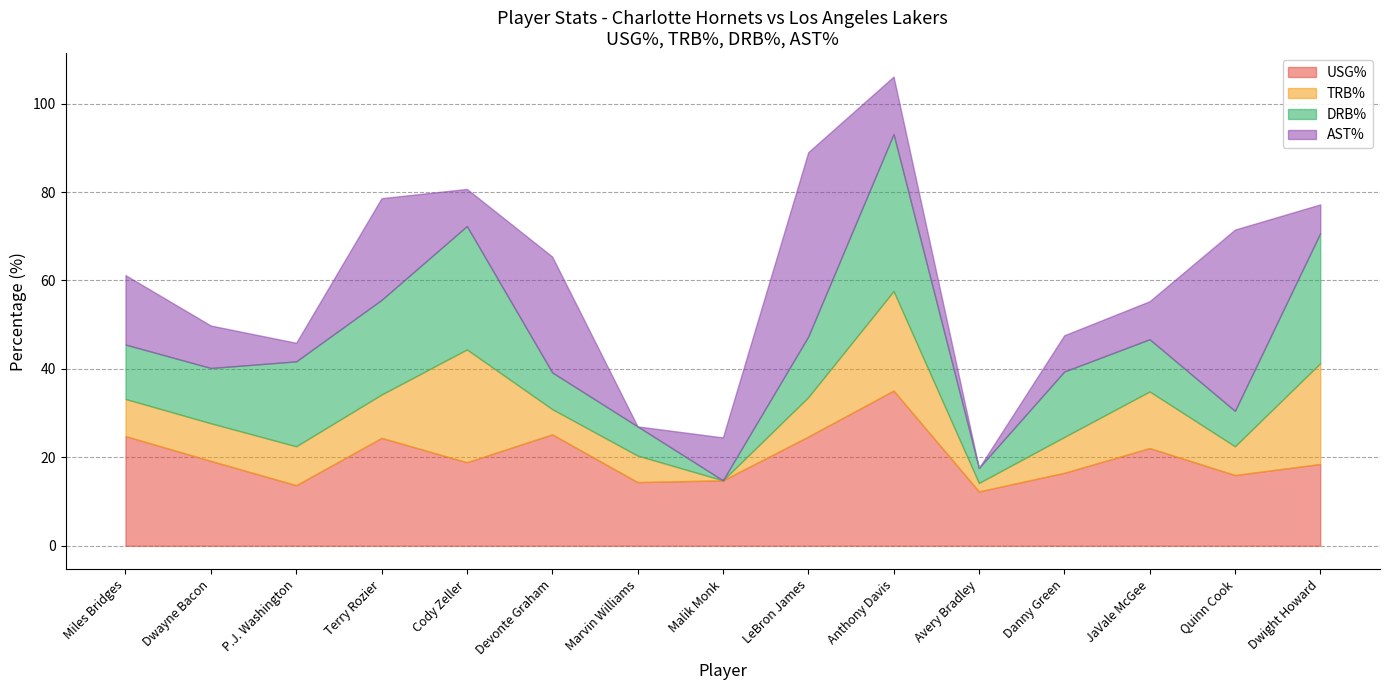

What is the average value of the AST% series?

14.4